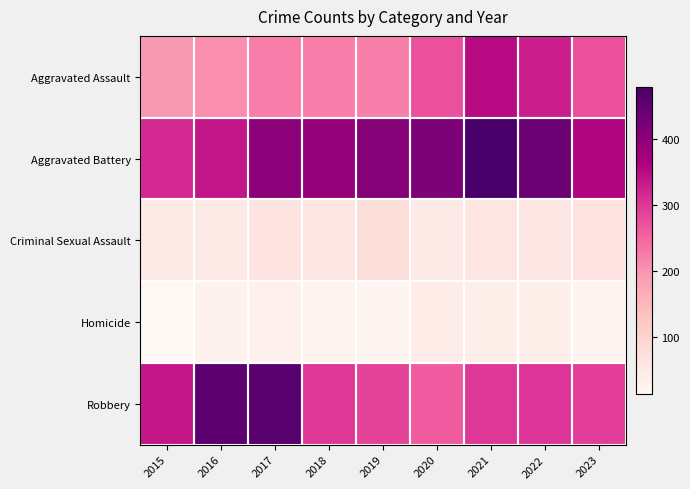

Rank the series by their maximum value, from highest to lowest.

Aggravated Battery, Robbery, Aggravated Assault, Criminal Sexual Assault, Homicide